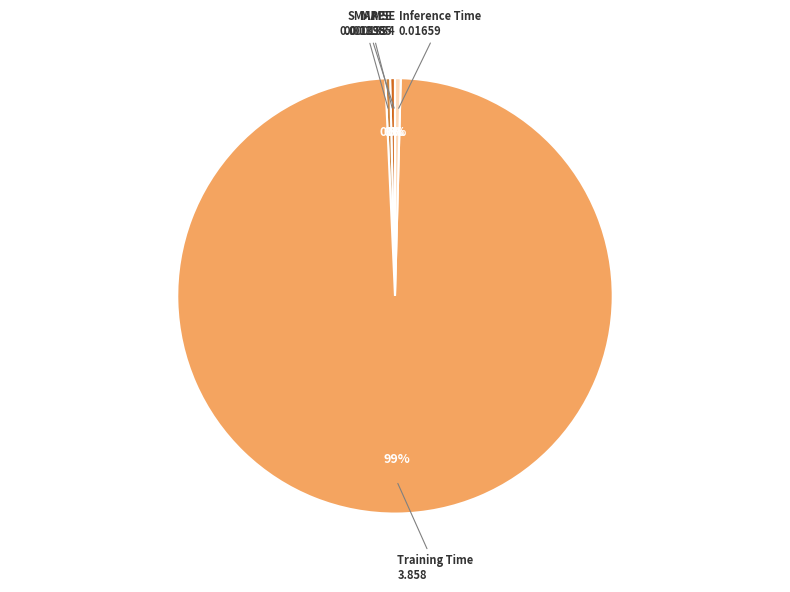

To the nearest percent, what is the average slice percentage?

20%